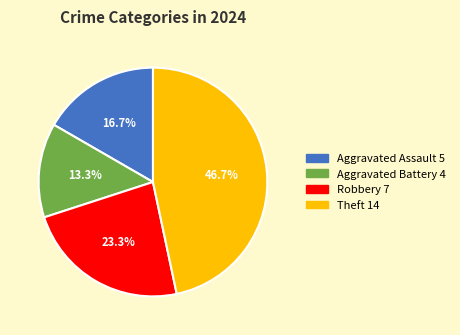

To the nearest percent, what is the difference between the largest and smallest slice percentages?

33%